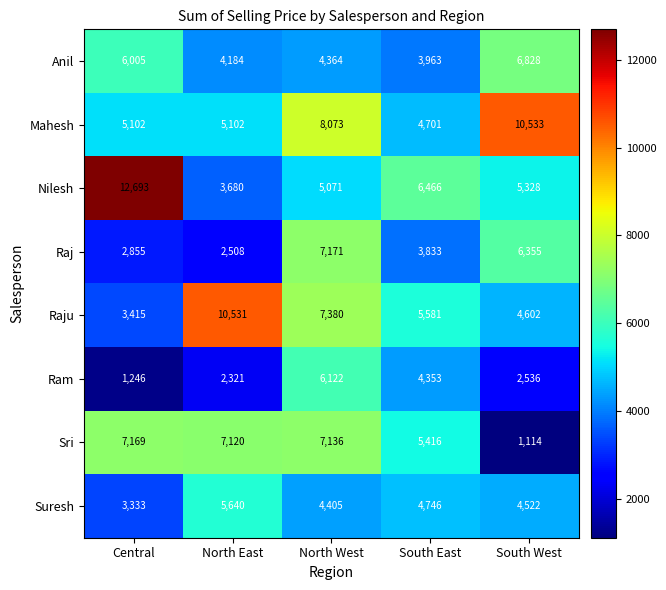

Between North West and South East, which series saw the biggest shift?

Mahesh